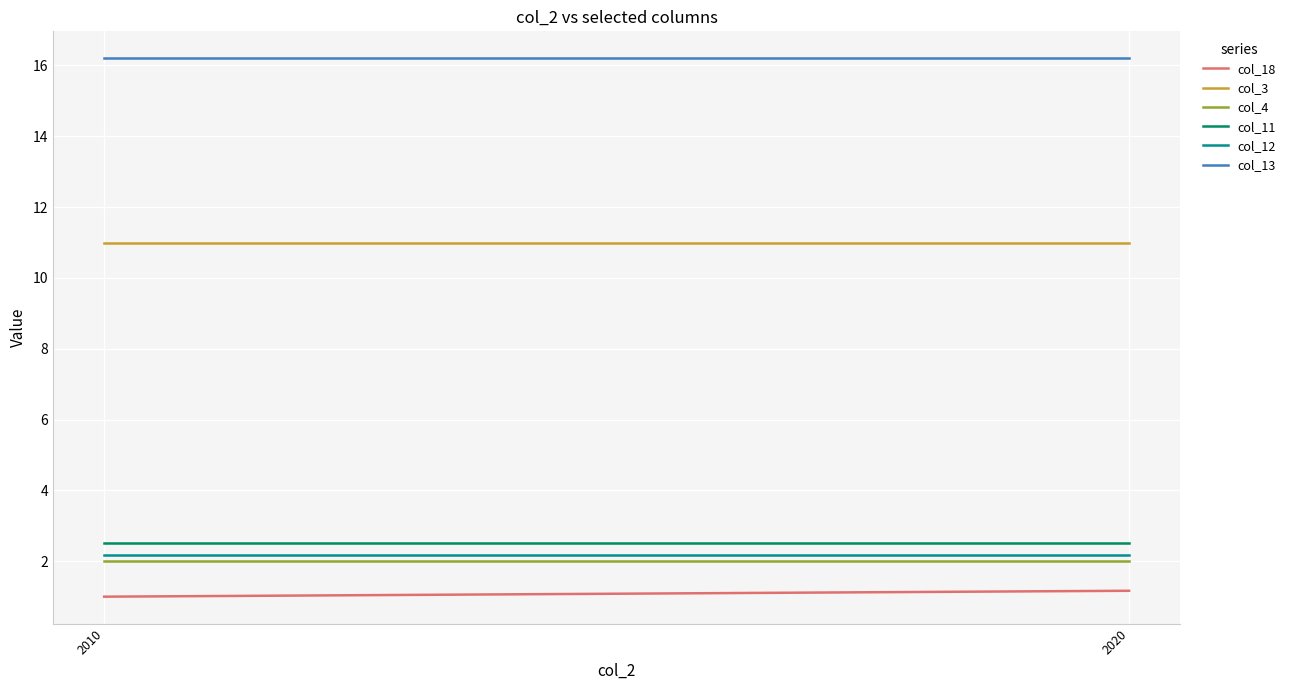

List the labels in order of col_4 value, largest first.

2010, 2020